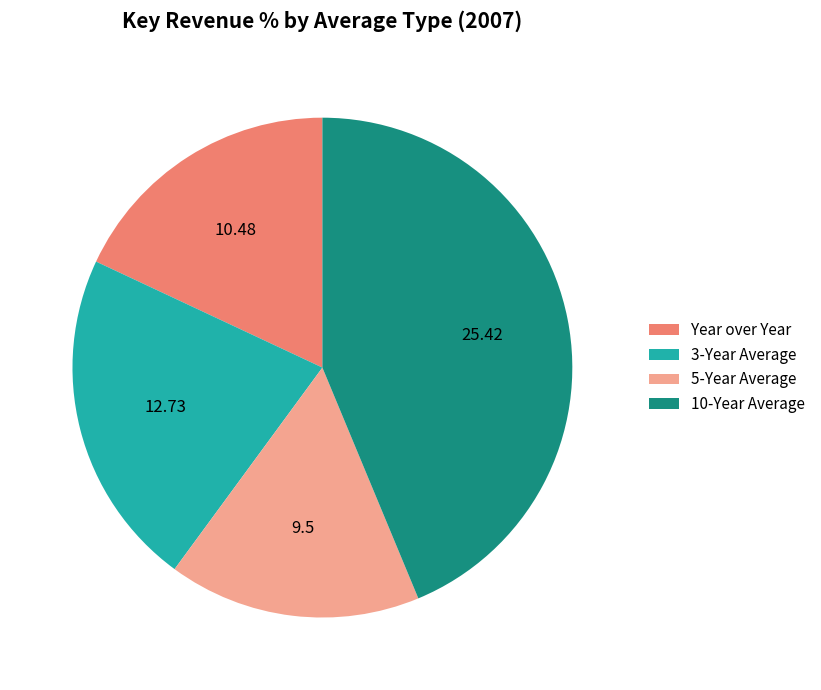

Which slice is the largest?

10-Year Average